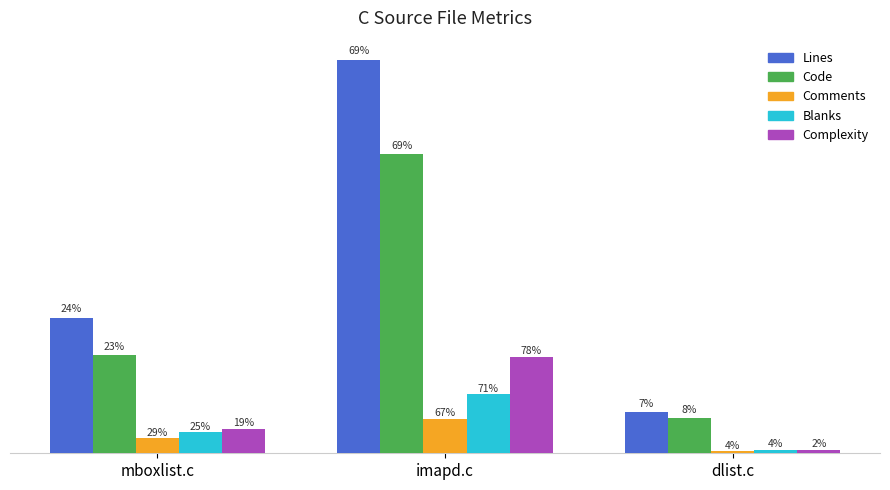

Rank the categories by Blanks value from lowest to highest.

dlist.c, mboxlist.c, imapd.c